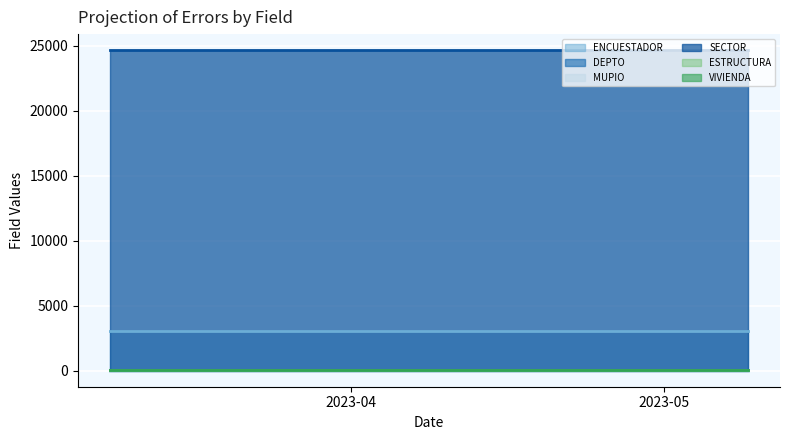

Rank the series at 7 from highest to lowest value.

SECTOR, ENCUESTADOR, ESTRUCTURA, VIVIENDA, DEPTO, MUPIO